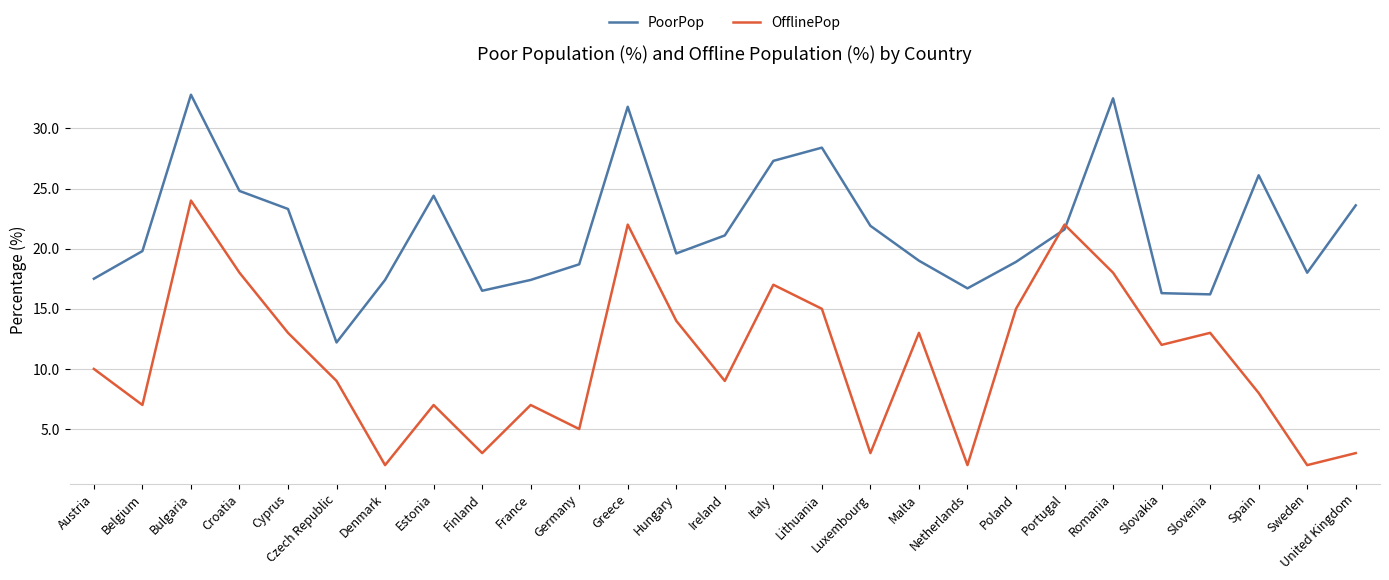

Which series ends up on top after the final intersection of PoorPop and OfflinePop?

PoorPop